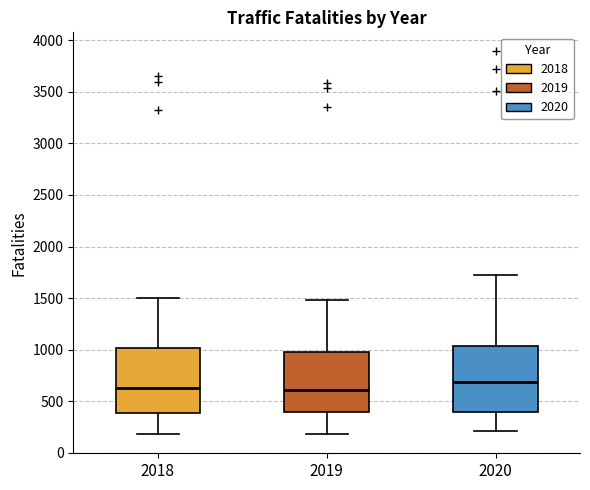

Reading left to right, read every box against the y-axis: the position of its median line, the range the box covers, and the ends of its whiskers. The values are not printed on the chart, so give them approximately, as read against the axis.

2018: median 650, box 400 to 1000, whiskers 200 to 1500
2019: median 600, box 400 to 1000, whiskers 200 to 1500
2020: median 700, box 400 to 1050, whiskers 200 to 1750